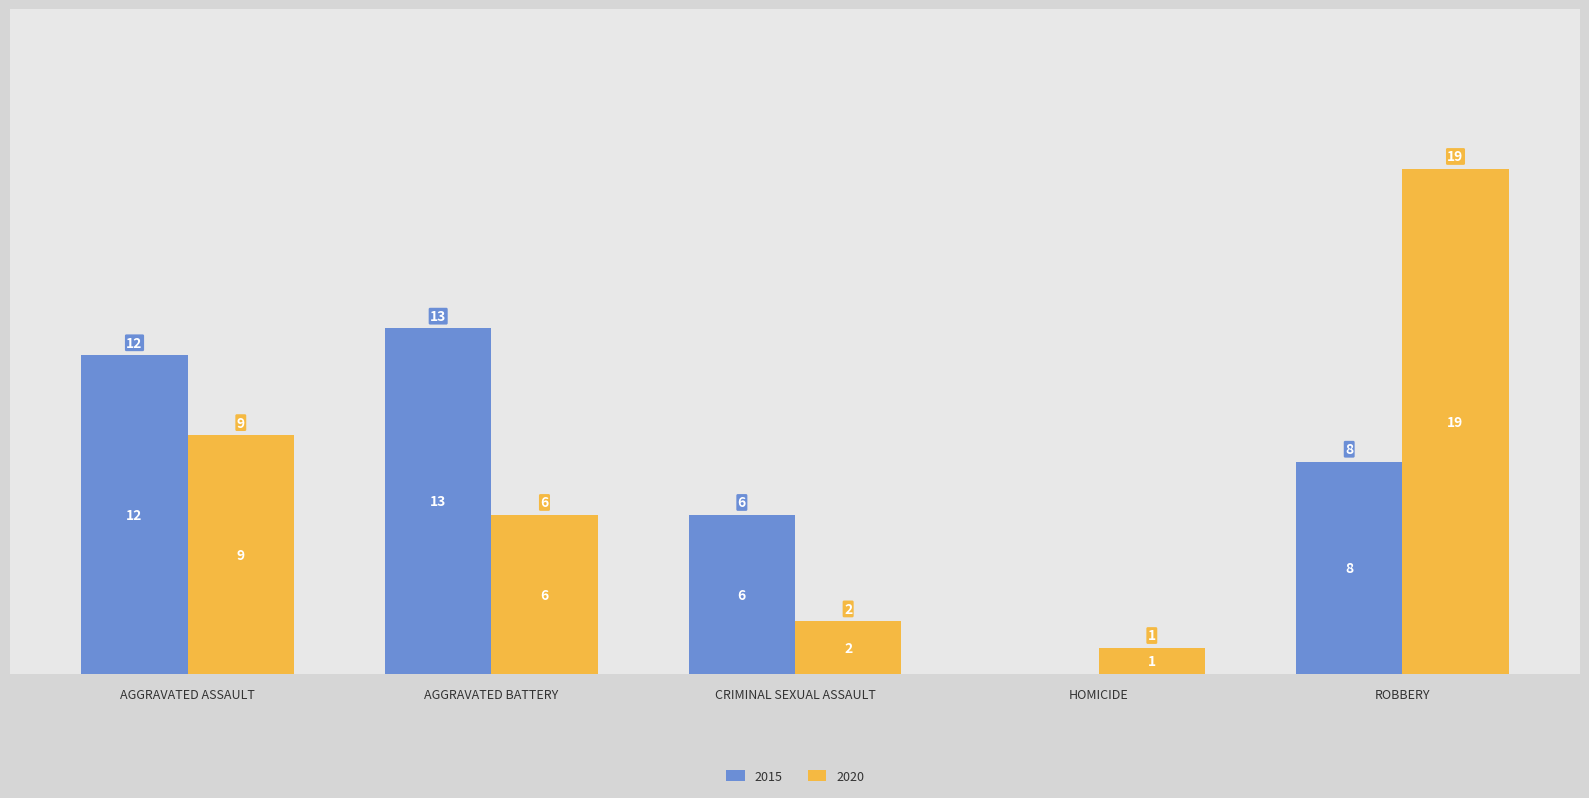

Which series changed the most between AGGRAVATED BATTERY and ROBBERY?

2020